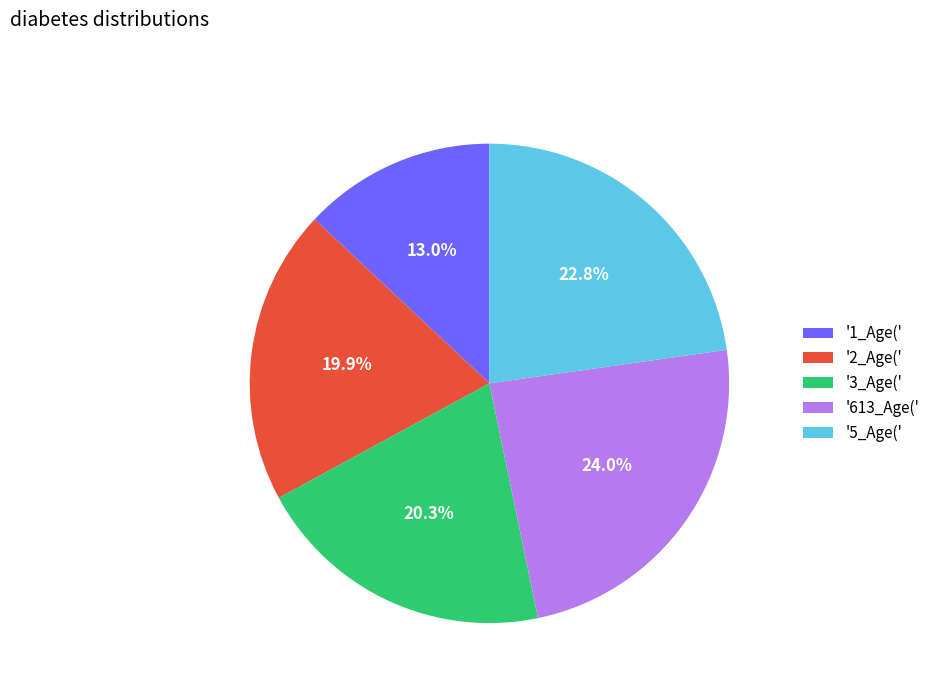

Which slice is the smallest?

'1_Age('